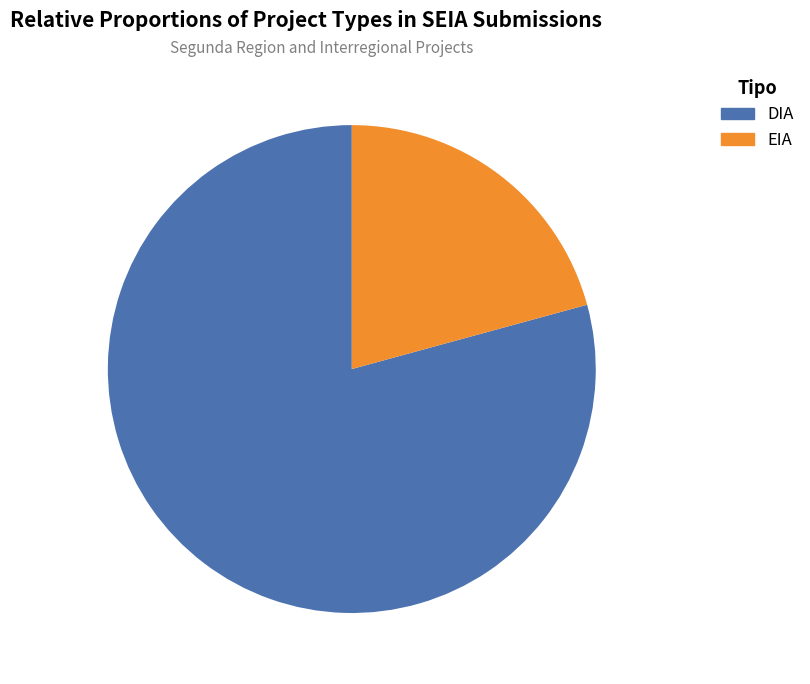

Do EIA and DIA together represent more than half of the pie?

Yes